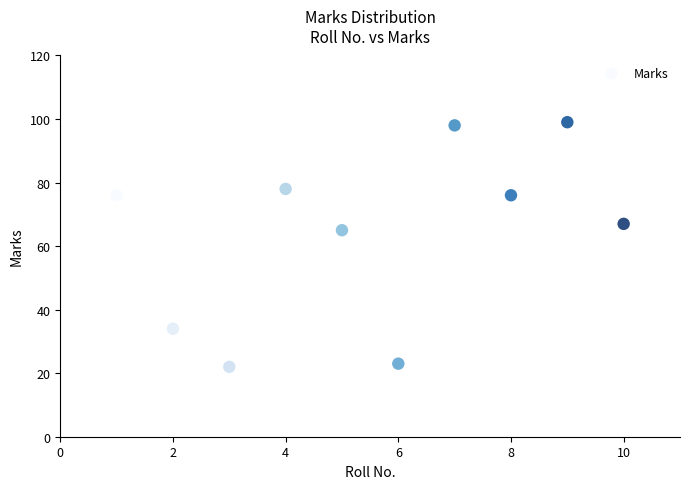

What is the range of Y values (max minus min)?

77